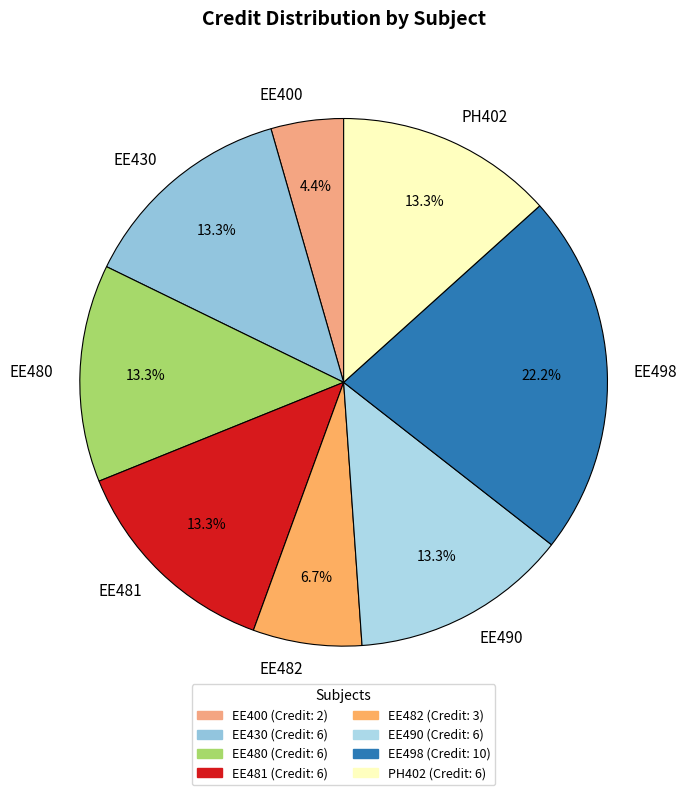

How many slices are in this pie chart?

8